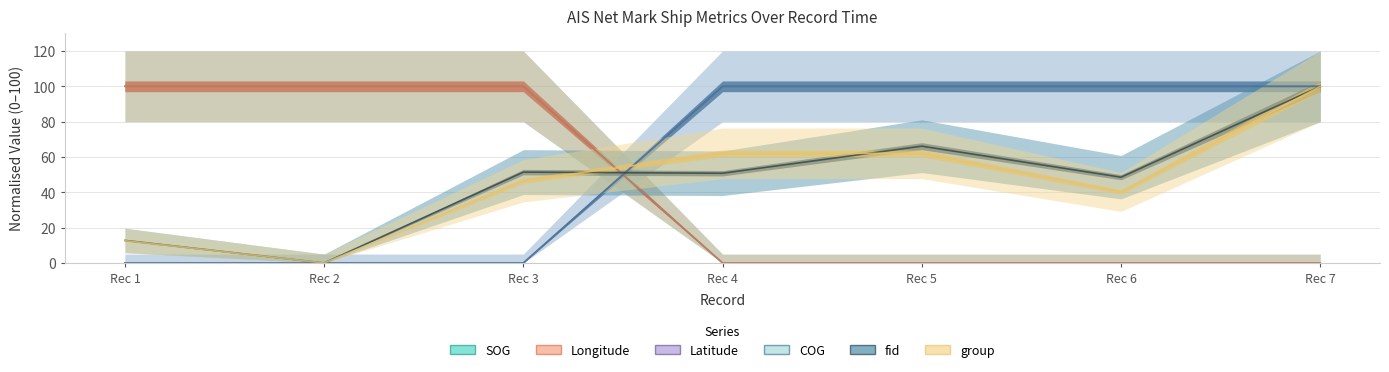

How many values in Longitude are above zero?

3